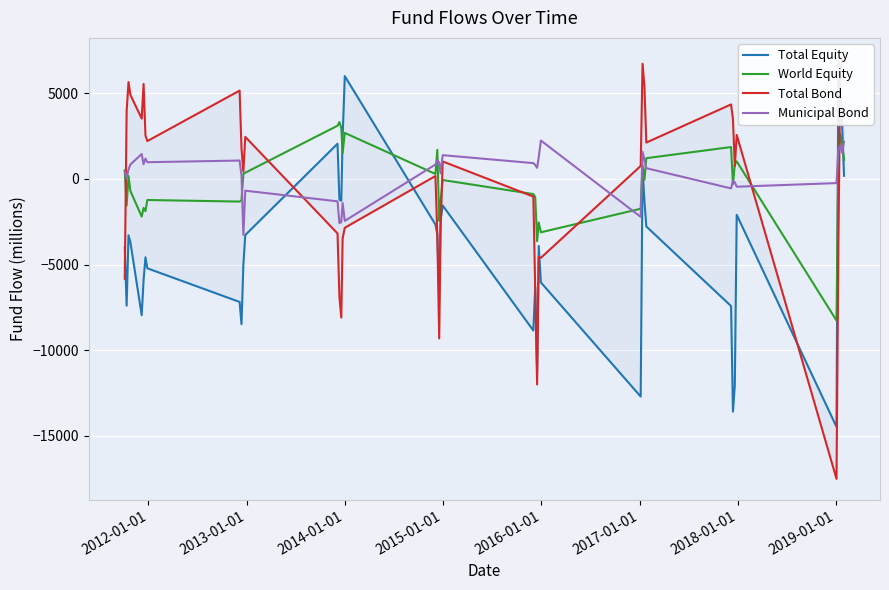

How many data points in Total Equity are less than -3696?

20